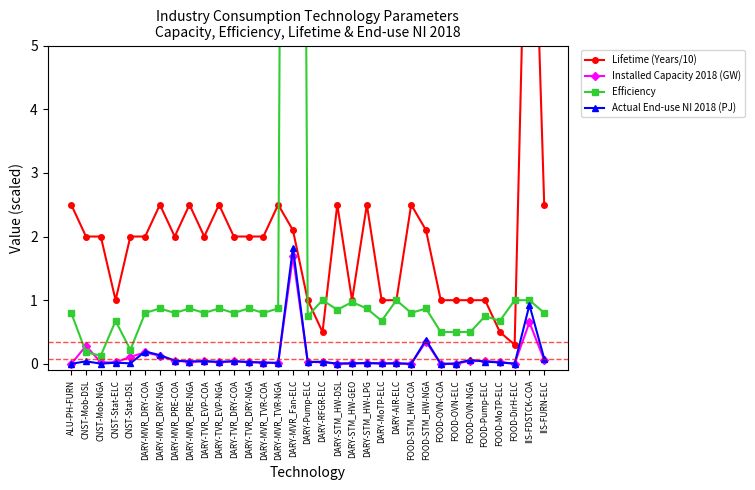

Reading left to right, list all the values displayed in this chart.

Lifetime (Years/10): ALU-PH-FURN=2.5	CNST-Mob-DSL=2.0	CNST-Mob-NGA=2.0	CNST-Stat-ELC=1.0	CNST-Stat-DSL=2.0	DARY-MVR_DRY-COA=2.0	DARY-MVR_DRY-NGA=2.5	DARY-MVR_PRE-COA=2.0	DARY-MVR_PRE-NGA=2.5	DARY-TVR_EVP-COA=2.0	DARY-TVR_EVP-NGA=2.5	DARY-TVR_DRY-COA=2.0	DARY-TVR_DRY-NGA=2.0	DARY-MVR_TVR-COA=2.0	DARY-MVR_TVR-NGA=2.5	DARY-MVR_Fan-ELC=2.1	DARY-Pump-ELC=1.0	DARY-RFGR-ELC=0.5	DARY-STM_HW-DSL=2.5	DARY-STM_HW-GEO=1.0	DARY-STM_HW-LPG=2.5	DARY-MoTP-ELC=1.0	DARY-AIR-ELC=1.0	FOOD-STM_HW-COA=2.5	FOOD-STM_HW-NGA=2.1	FOOD-OVN-COA=1.0	FOOD-OVN-ELC=1.0	FOOD-OVN-NGA=1.0	FOOD-Pump-ELC=1.0	FOOD-MoTP-ELC=0.5	FOOD-DirH-ELC=0.3	IIS-FDSTCK-COA=10.0	IIS-FURN-ELC=2.5
Installed Capacity 2018 (GW): ALU-PH-FURN=0.0	CNST-Mob-DSL=0.3	CNST-Mob-NGA=0.0	CNST-Stat-ELC=0.0	CNST-Stat-DSL=0.1	DARY-MVR_DRY-COA=0.2	DARY-MVR_DRY-NGA=0.1	DARY-MVR_PRE-COA=0.0	DARY-MVR_PRE-NGA=0.0	DARY-TVR_EVP-COA=0.0	DARY-TVR_EVP-NGA=0.0	DARY-TVR_DRY-COA=0.0	DARY-TVR_DRY-NGA=0.0	DARY-MVR_TVR-COA=0.0	DARY-MVR_TVR-NGA=0.0	DARY-MVR_Fan-ELC=1.7	DARY-Pump-ELC=0.0	DARY-RFGR-ELC=0.0	DARY-STM_HW-DSL=0.0	DARY-STM_HW-GEO=0.0	DARY-STM_HW-LPG=0.0	DARY-MoTP-ELC=0.0	DARY-AIR-ELC=0.0	FOOD-STM_HW-COA=0.0	FOOD-STM_HW-NGA=0.3	FOOD-OVN-COA=0.0	FOOD-OVN-ELC=0.0	FOOD-OVN-NGA=0.0	FOOD-Pump-ELC=0.0	FOOD-MoTP-ELC=0.0	FOOD-DirH-ELC=0.0	IIS-FDSTCK-COA=0.7	IIS-FURN-ELC=0.1
Efficiency: ALU-PH-FURN=0.8	CNST-Mob-DSL=0.2	CNST-Mob-NGA=0.1	CNST-Stat-ELC=0.7	CNST-Stat-DSL=0.2	DARY-MVR_DRY-COA=0.8	DARY-MVR_DRY-NGA=0.9	DARY-MVR_PRE-COA=0.8	DARY-MVR_PRE-NGA=0.9	DARY-TVR_EVP-COA=0.8	DARY-TVR_EVP-NGA=0.9	DARY-TVR_DRY-COA=0.8	DARY-TVR_DRY-NGA=0.9	DARY-MVR_TVR-COA=0.8	DARY-MVR_TVR-NGA=0.9	DARY-MVR_Fan-ELC=43.4	DARY-Pump-ELC=0.8	DARY-RFGR-ELC=1.0	DARY-STM_HW-DSL=0.8	DARY-STM_HW-GEO=1.0	DARY-STM_HW-LPG=0.9	DARY-MoTP-ELC=0.7	DARY-AIR-ELC=1.0	FOOD-STM_HW-COA=0.8	FOOD-STM_HW-NGA=0.9	FOOD-OVN-COA=0.5	FOOD-OVN-ELC=0.5	FOOD-OVN-NGA=0.5	FOOD-Pump-ELC=0.8	FOOD-MoTP-ELC=0.7	FOOD-DirH-ELC=1.0	IIS-FDSTCK-COA=1.0	IIS-FURN-ELC=0.8
Actual End-use NI 2018 (PJ): ALU-PH-FURN=0.0	CNST-Mob-DSL=0.0	CNST-Mob-NGA=0.0	CNST-Stat-ELC=0.0	CNST-Stat-DSL=0.0	DARY-MVR_DRY-COA=0.2	DARY-MVR_DRY-NGA=0.1	DARY-MVR_PRE-COA=0.1	DARY-MVR_PRE-NGA=0.0	DARY-TVR_EVP-COA=0.0	DARY-TVR_EVP-NGA=0.0	DARY-TVR_DRY-COA=0.0	DARY-TVR_DRY-NGA=0.0	DARY-MVR_TVR-COA=0.0	DARY-MVR_TVR-NGA=0.0	DARY-MVR_Fan-ELC=1.8	DARY-Pump-ELC=0.0	DARY-RFGR-ELC=0.0	DARY-STM_HW-DSL=0.0	DARY-STM_HW-GEO=0.0	DARY-STM_HW-LPG=0.0	DARY-MoTP-ELC=0.0	DARY-AIR-ELC=0.0	FOOD-STM_HW-COA=0.0	FOOD-STM_HW-NGA=0.4	FOOD-OVN-COA=0.0	FOOD-OVN-ELC=0.0	FOOD-OVN-NGA=0.1	FOOD-Pump-ELC=0.0	FOOD-MoTP-ELC=0.0	FOOD-DirH-ELC=0.0	IIS-FDSTCK-COA=0.9	IIS-FURN-ELC=0.1